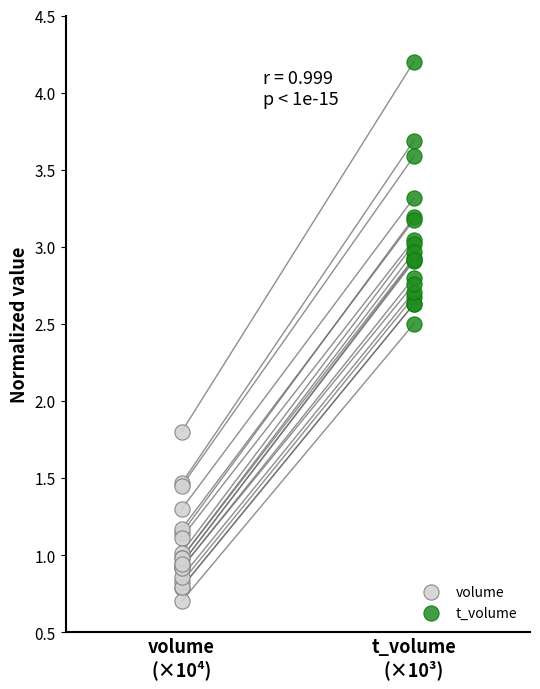

Which series reaches the maximum Y coordinate?

t_volume